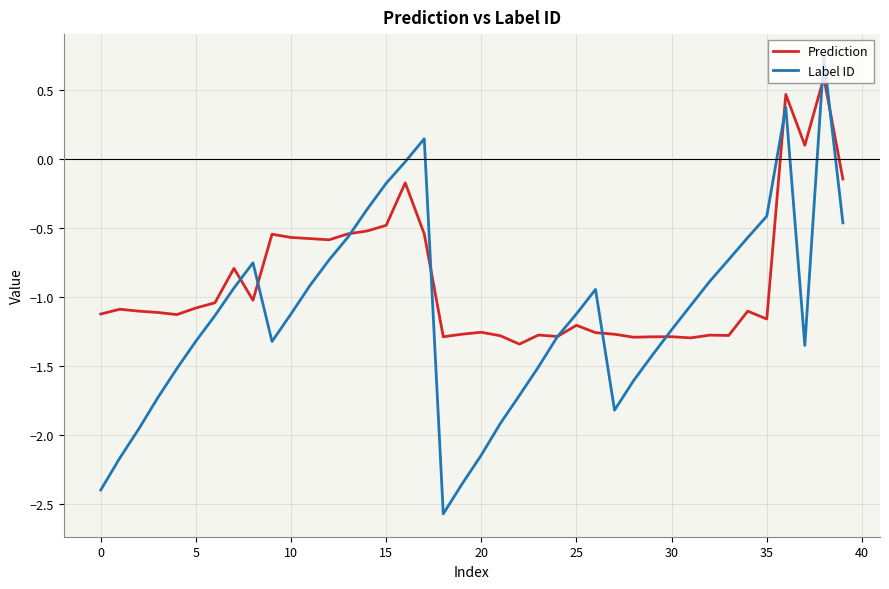

List the series in order of their peak value, lowest first.

Prediction, Label ID